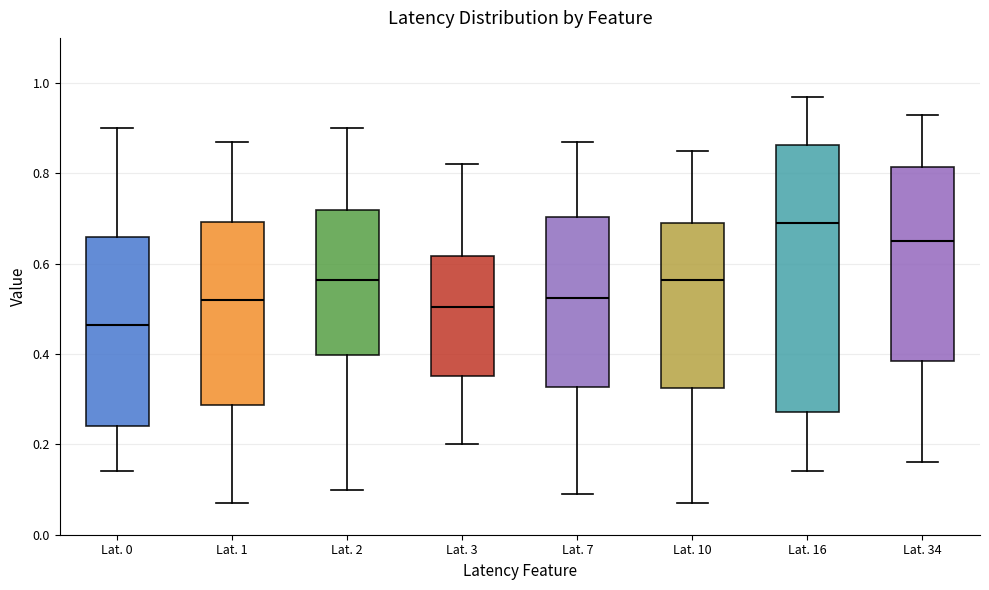

Reading left to right, transcribe this box plot: for each box, give where its median line is, the range the box spans, and where its two whiskers end, as read against the y-axis. The values are not printed on the chart, so give them approximately, as read against the axis.

Lat. 0: median 0.46, box 0.24 to 0.66, whiskers 0.14 to 0.90
Lat. 1: median 0.52, box 0.28 to 0.70, whiskers 0.08 to 0.88
Lat. 2: median 0.56, box 0.40 to 0.72, whiskers 0.10 to 0.90
Lat. 3: median 0.50, box 0.36 to 0.62, whiskers 0.20 to 0.82
Lat. 7: median 0.52, box 0.32 to 0.70, whiskers 0.10 to 0.88
Lat. 10: median 0.56, box 0.32 to 0.70, whiskers 0.08 to 0.86
Lat. 16: median 0.70, box 0.28 to 0.86, whiskers 0.14 to 0.98
Lat. 34: median 0.66, box 0.38 to 0.82, whiskers 0.16 to 0.94